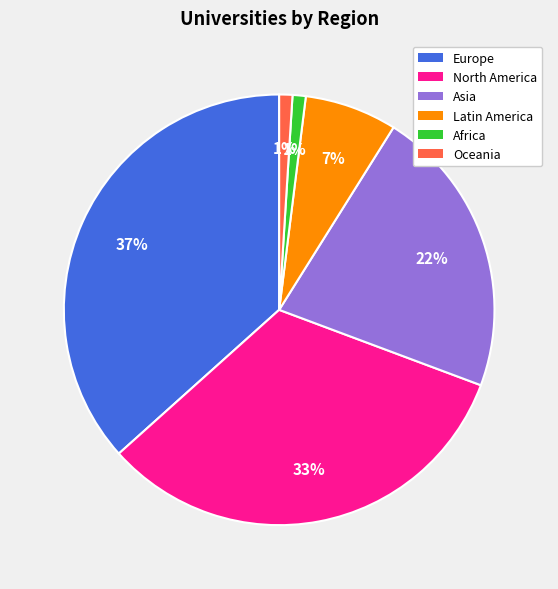

To the nearest percent, what portion does Oceania represent?

1%